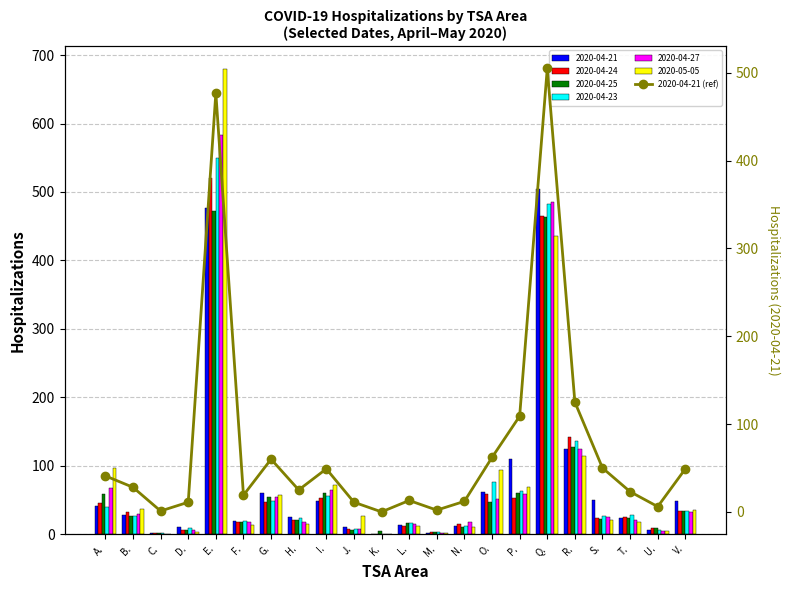

What is the sum of all values?

1678